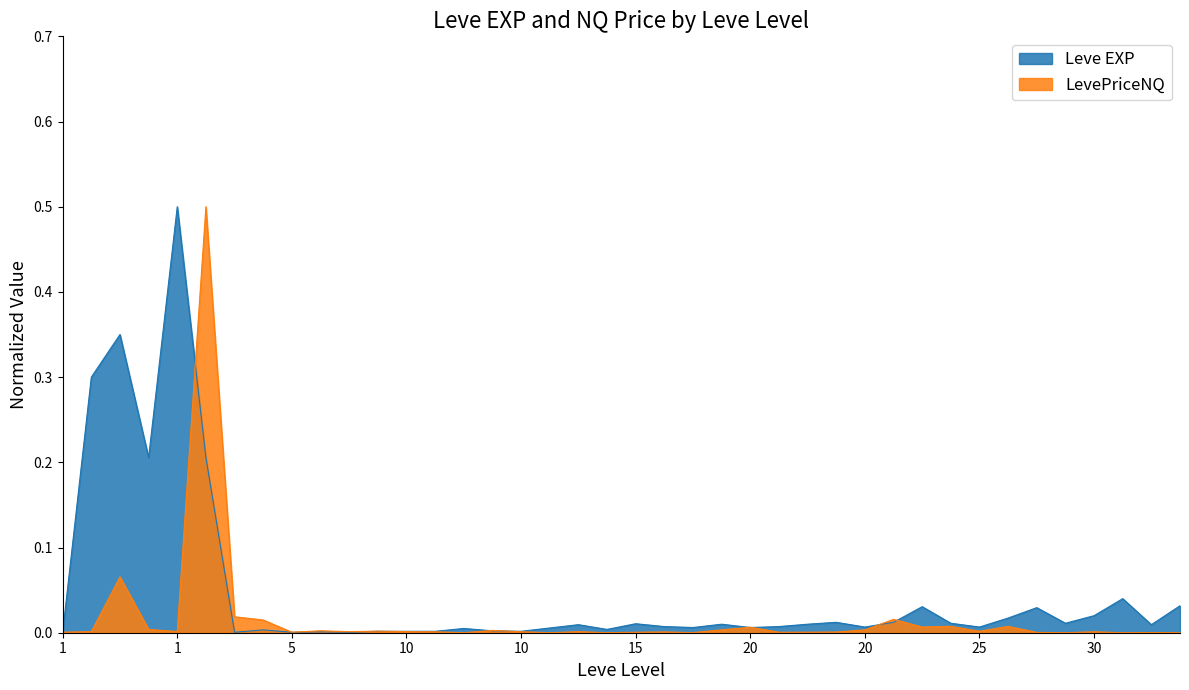

What are all the series names shown in the legend?

Leve EXP, LevePriceNQ